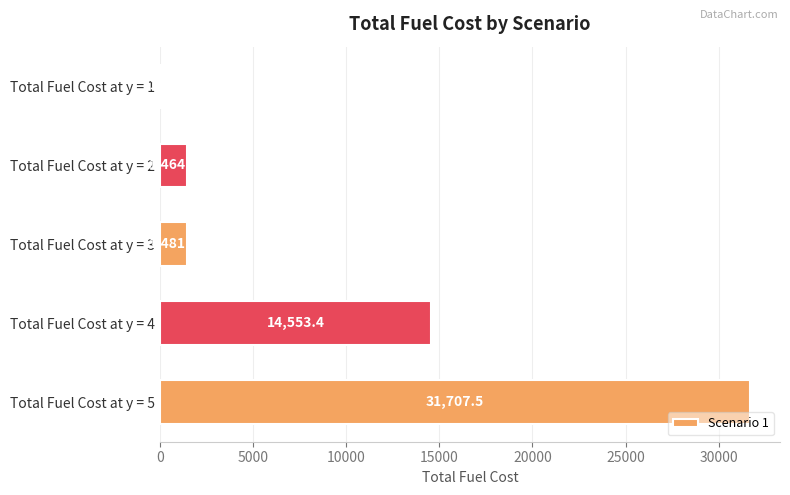

List the labels in order of value, smallest first.

Total Fuel Cost at y = 1, Total Fuel Cost at y = 2, Total Fuel Cost at y = 3, Total Fuel Cost at y = 4, Total Fuel Cost at y = 5